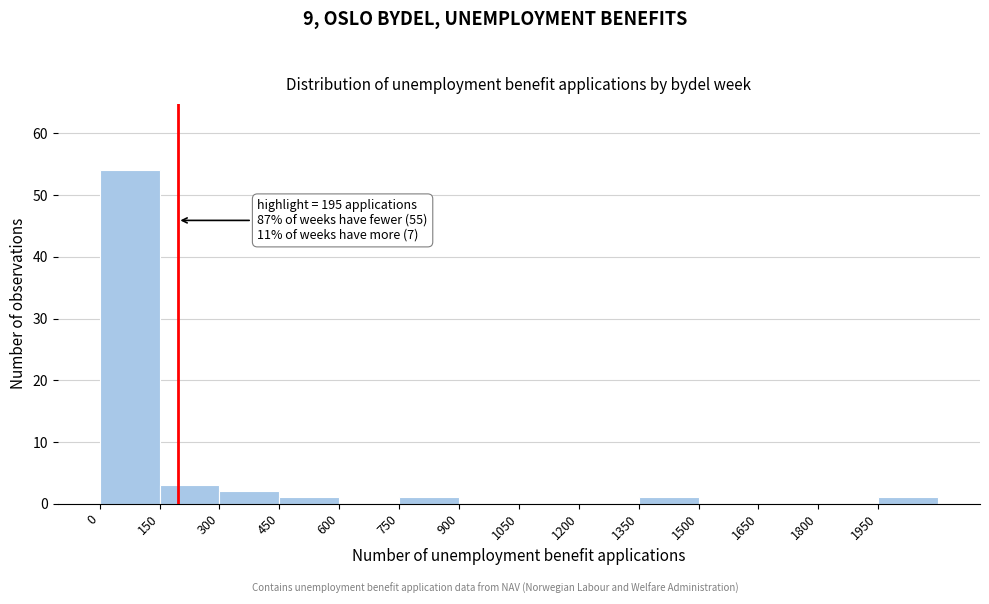

Which range on the x-axis has the tallest bar?

0 to 150